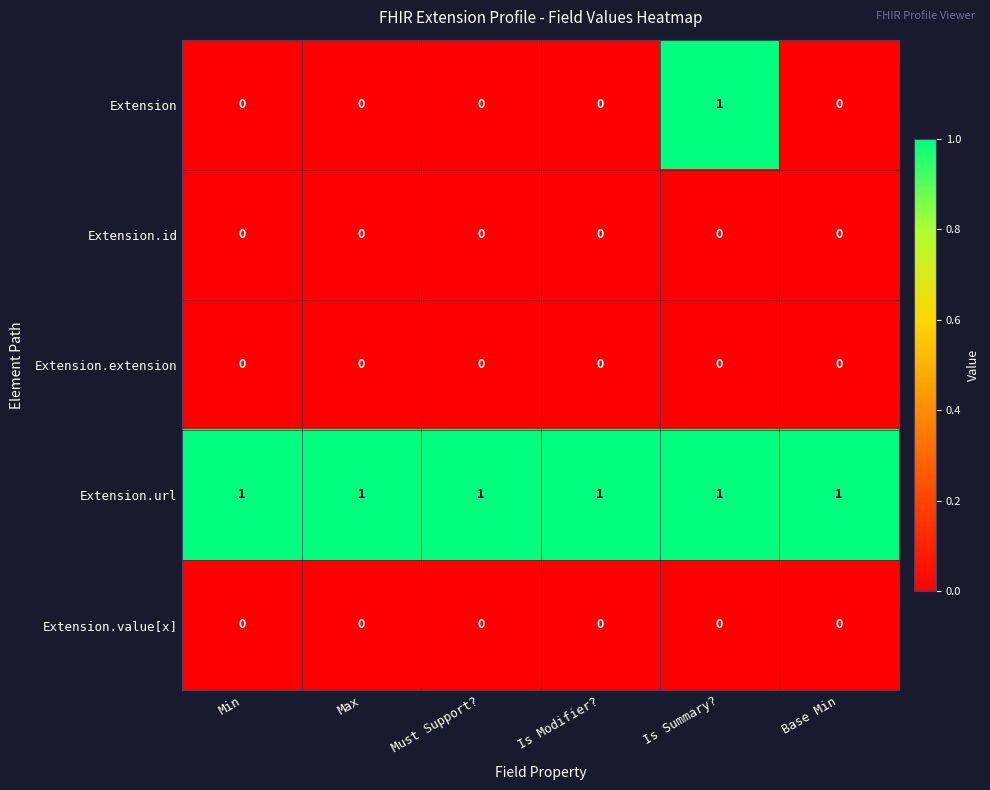

What is the spread (max minus min) of values at Is Summary??

1